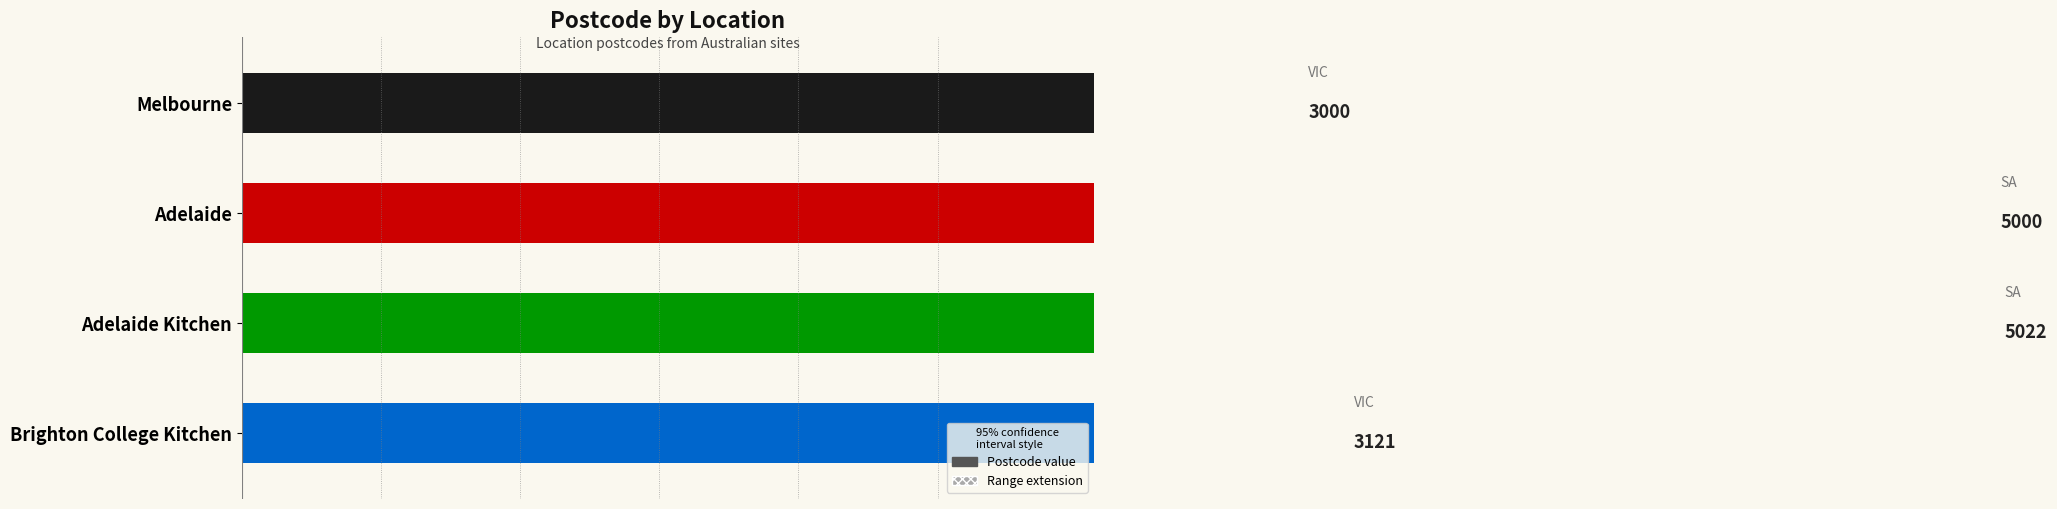

What is the minimum value shown in the chart?

3000